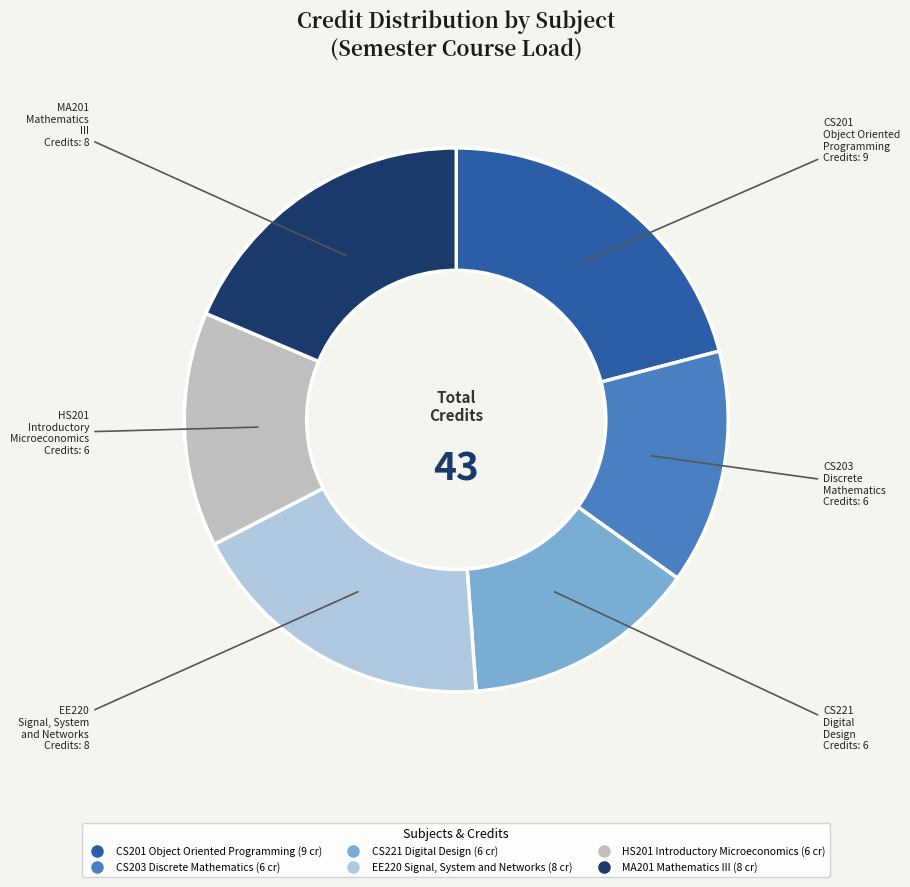

Is it true that CS203 Discrete Mathematics is 14% of the pie?

True